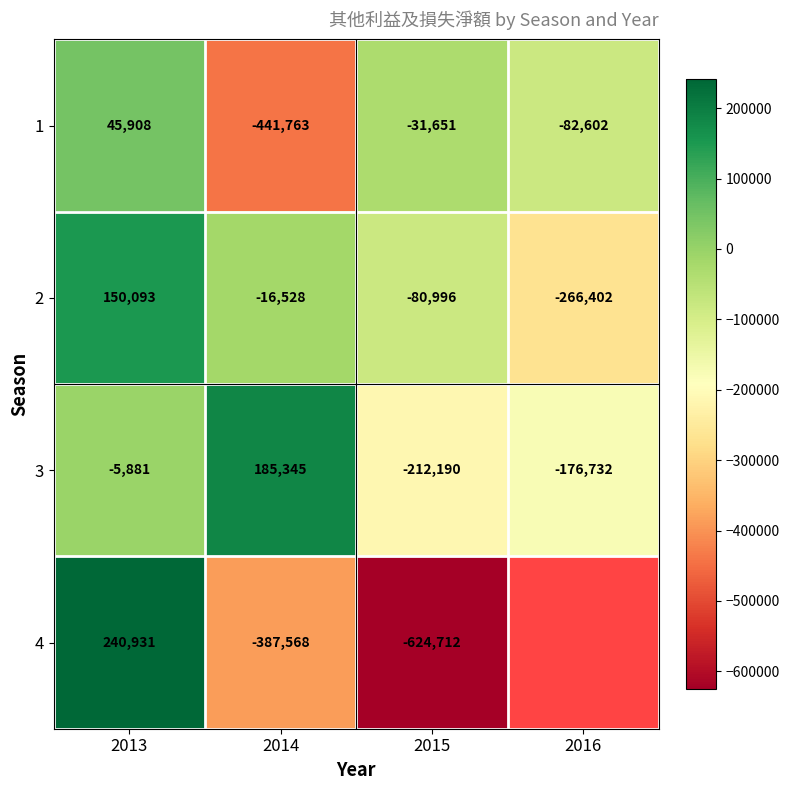

At which label does 2 reach its minimum?

2016